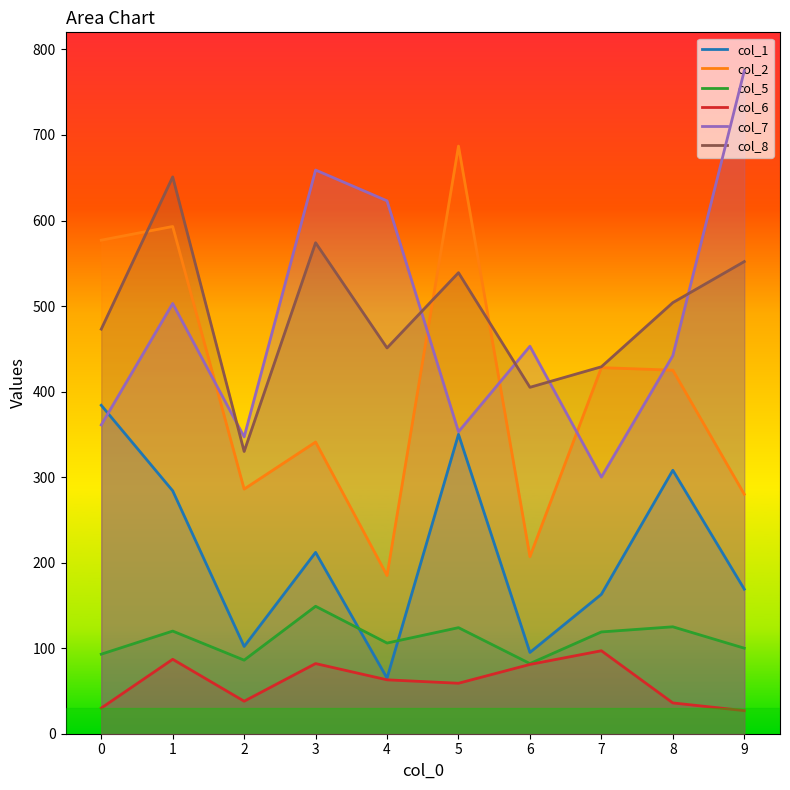

What are all the series names shown in the legend?

col_1, col_2, col_5, col_6, col_7, col_8